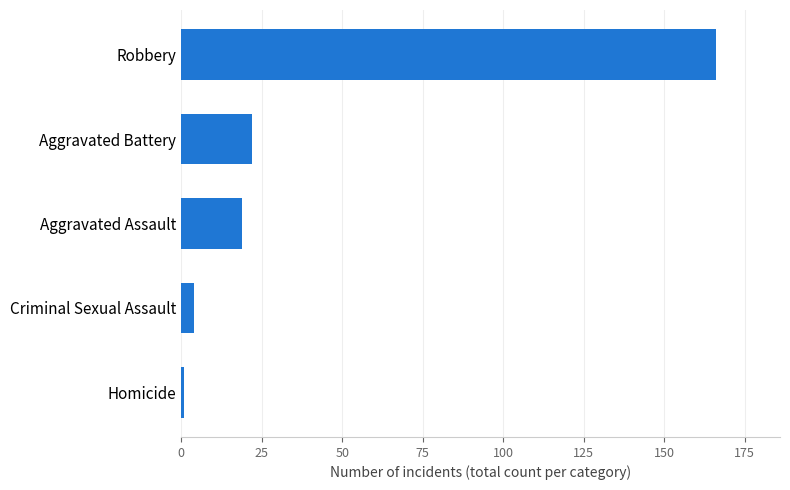

Rank the categories by value from lowest to highest.

Homicide, Criminal Sexual Assault, Aggravated Assault, Aggravated Battery, Robbery